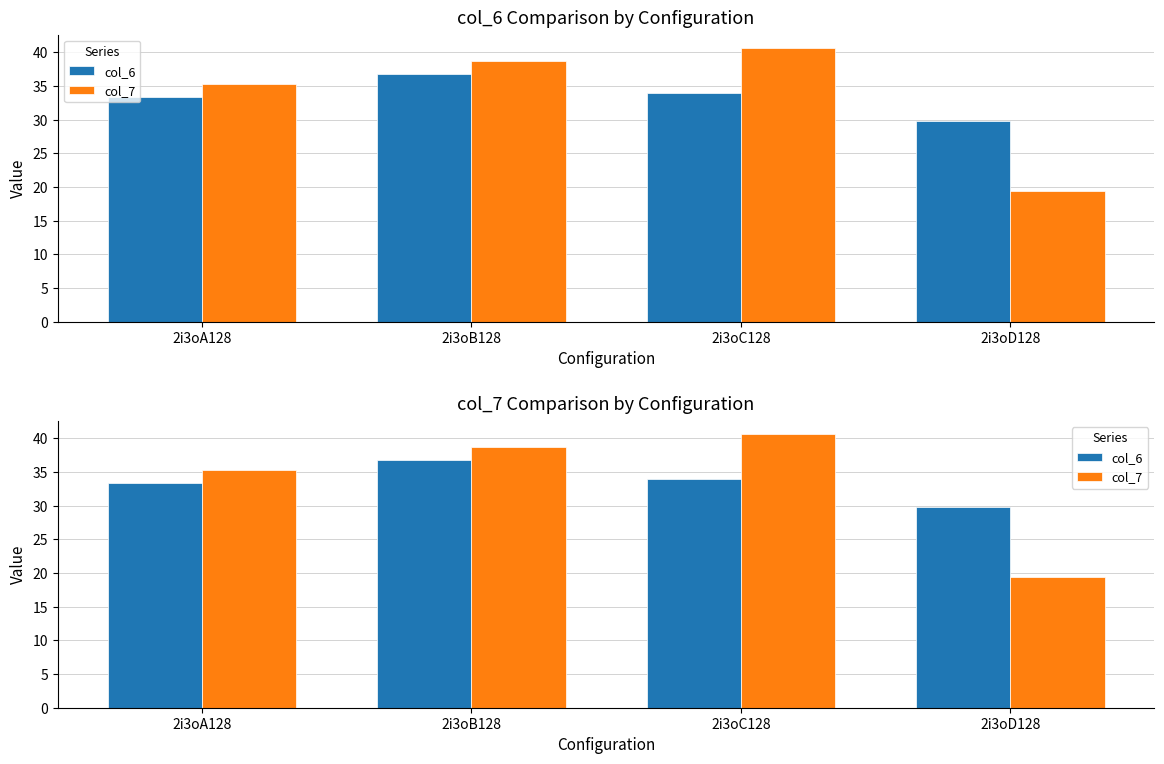

Does the chart contain stacked bars?

No